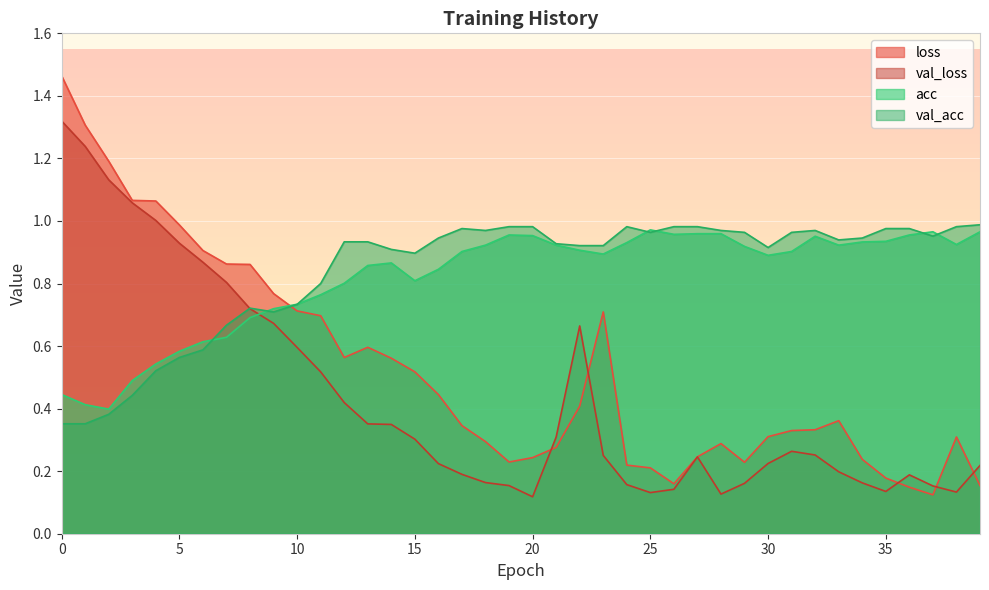

At how many categories does at least one series exceed 0?

40